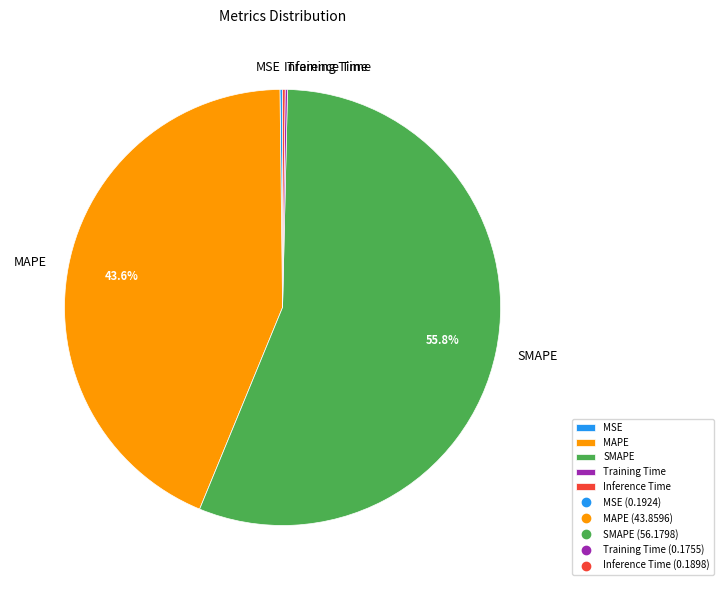

Is it true that MAPE is 34% of the pie?

False